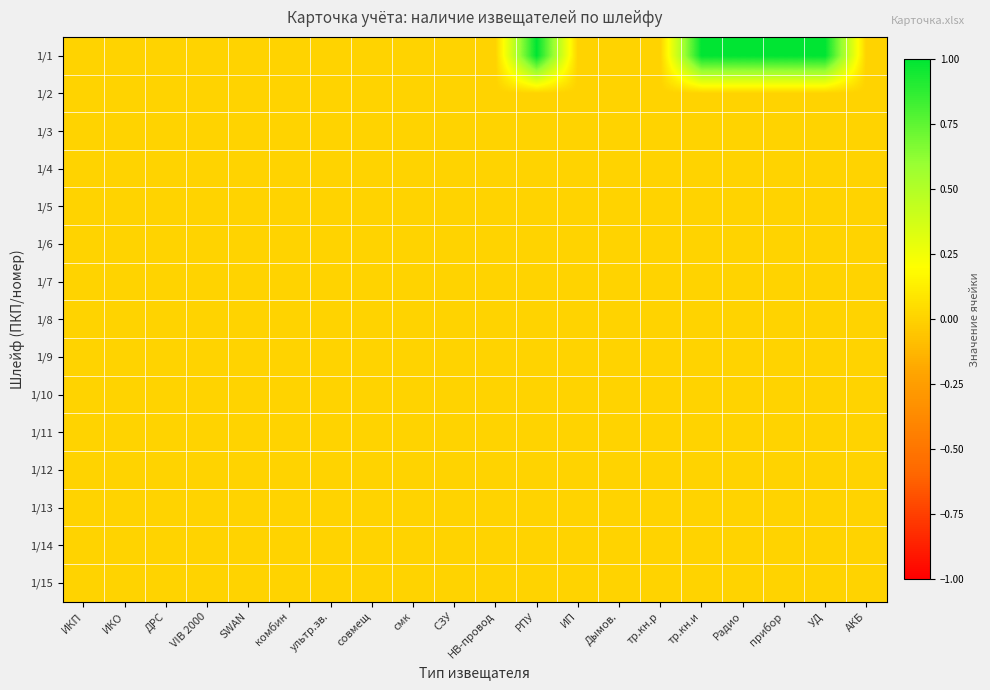

Which has a higher value, совмещ or Дымов.?

совмещ